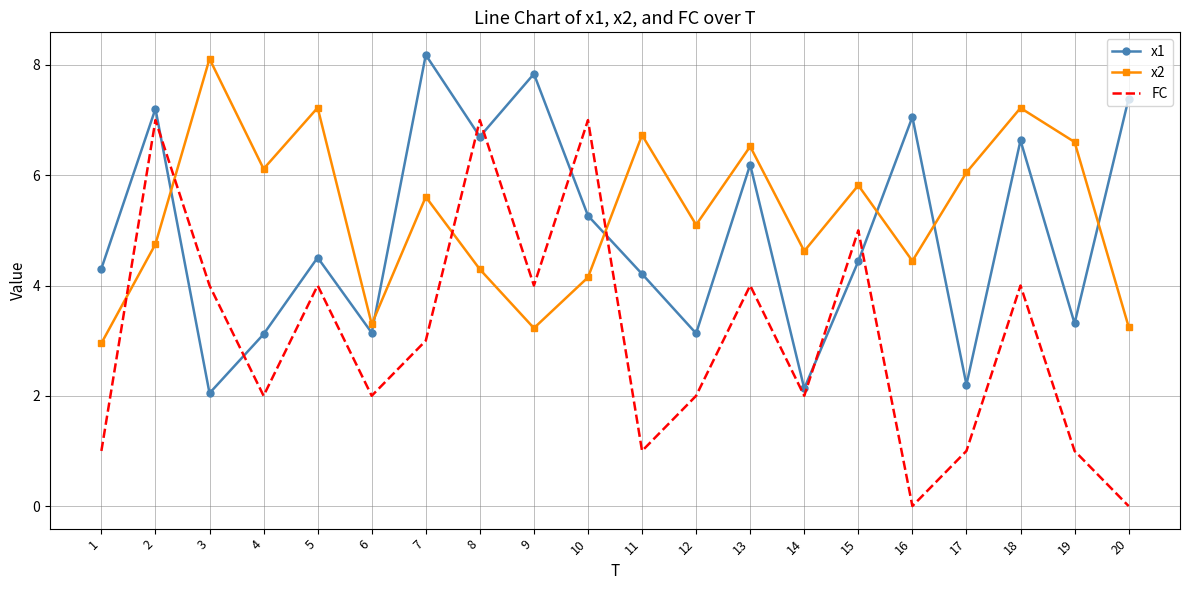

The x1 series shows 5.2 at 19. True or false?

False